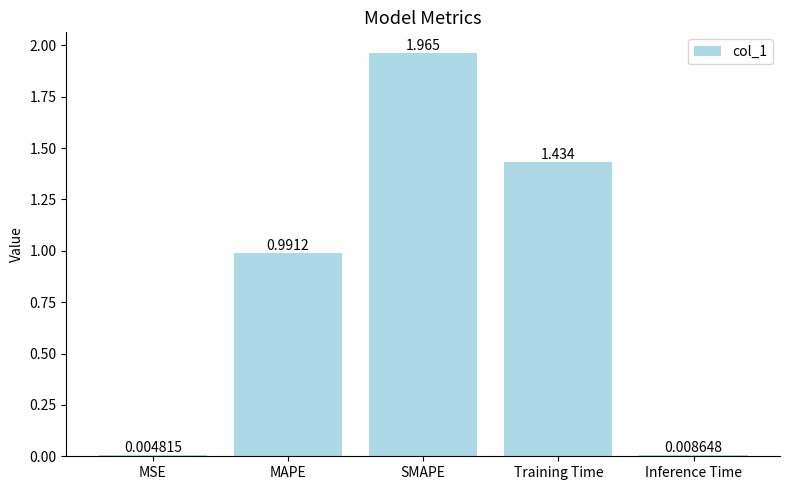

Where is the data nearest to the value 0?

MSE